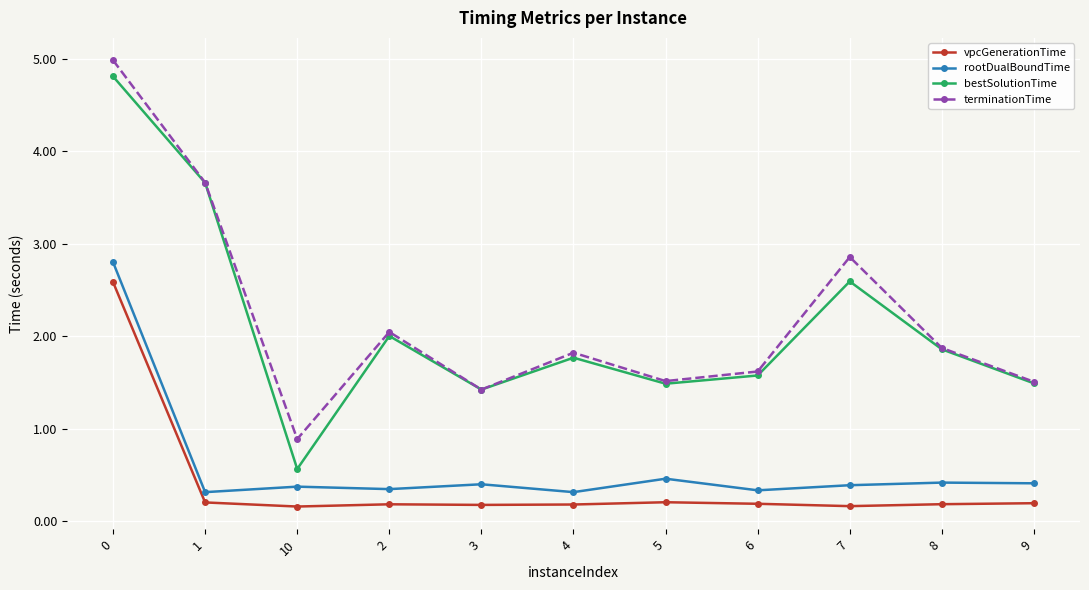

What is the label of the 4th point from the right?

6